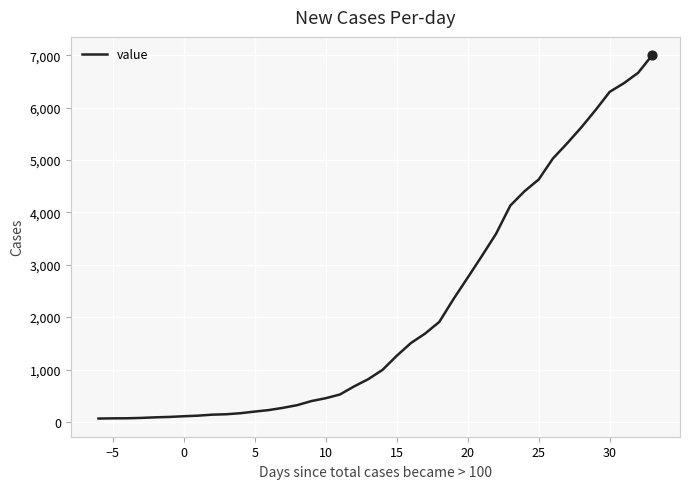

What is the difference between the maximum and minimum values?

6939